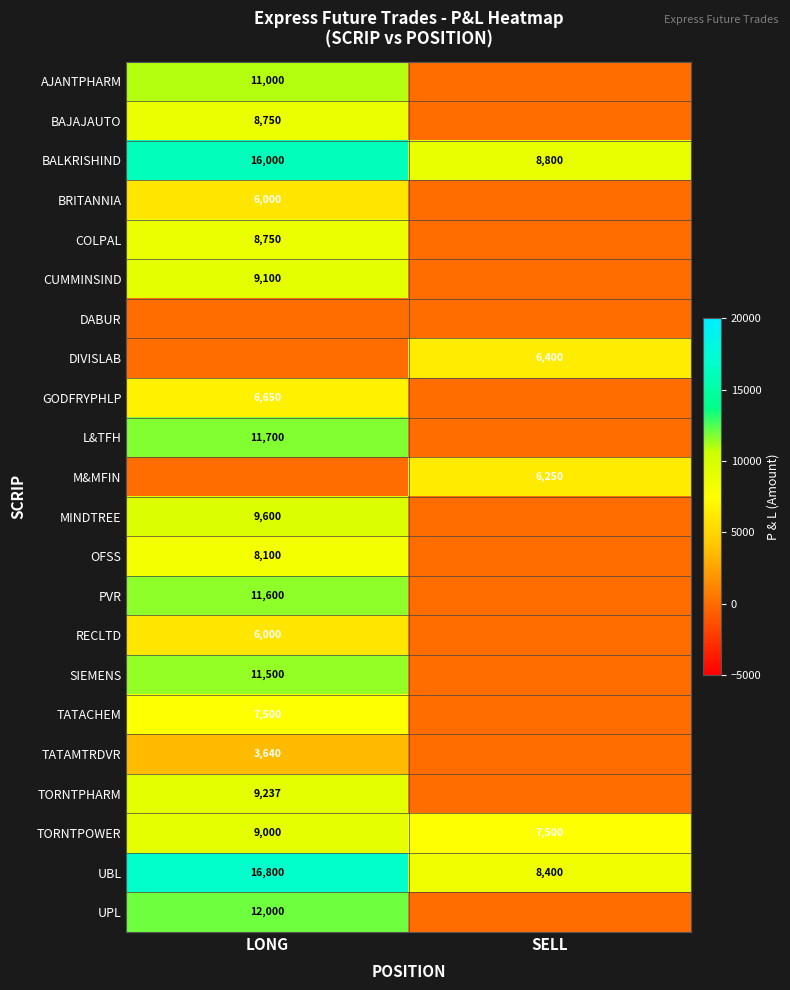

Reading right to left, extract all data points from this chart.

row_0: 0.0	11000.0
row_1: 0.0	8750.0
row_2: 8800.0	16000.0
row_3: 0.0	6000.0
row_4: 0.0	8750.0
row_5: 0.0	9100.0
row_6: 0.0	0.0
row_7: 6400.0	0.0
row_8: 0.0	6650.0
row_9: 0.0	11700.0
row_10: 6250.0	0.0
row_11: 0.0	9600.0
row_12: 0.0	8100.0
row_13: 0.0	11600.0
row_14: 0.0	6000.0
row_15: 0.0	11500.0
row_16: 0.0	7500.0
row_17: 0.0	3640.0
row_18: 0.0	9237.5
row_19: 7500.0	9000.0
row_20: 8400.0	16800.0
row_21: 0.0	12000.0